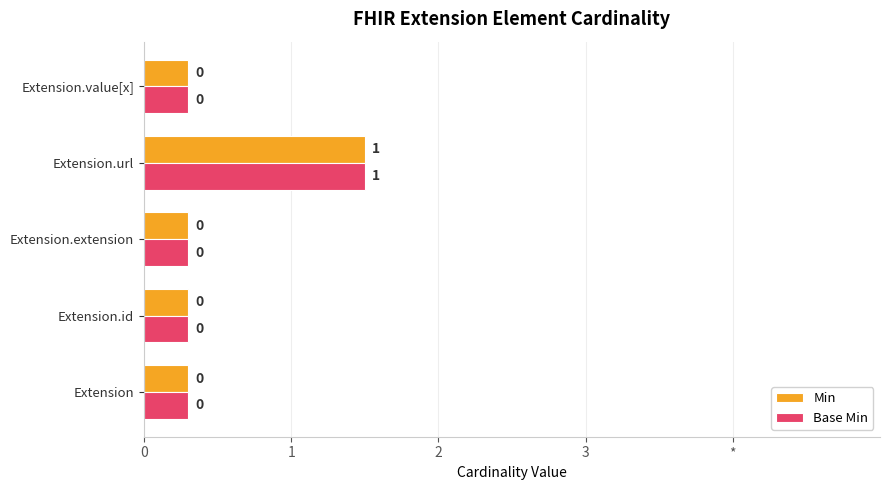

What are all the series names shown in the legend?

Min, Base Min